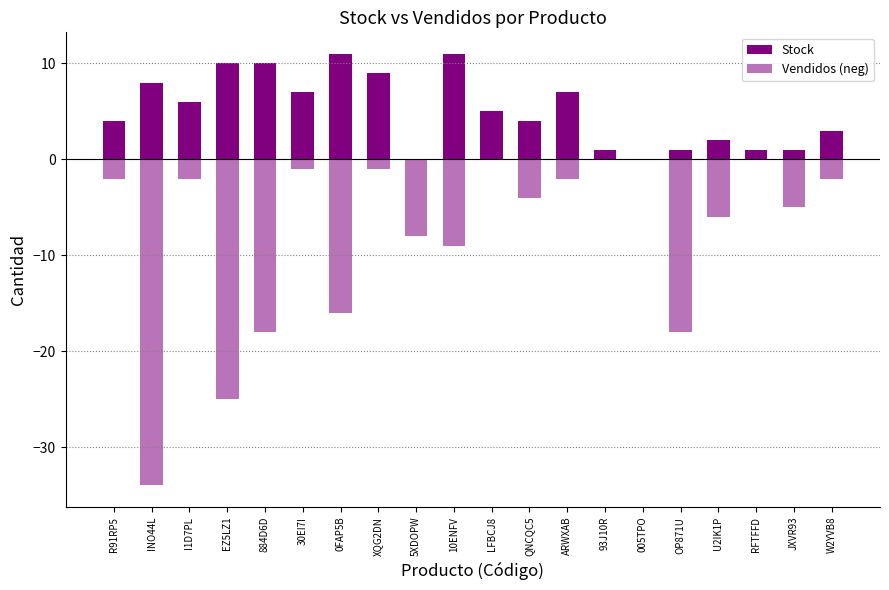

Does the chart contain any negative values?

Yes